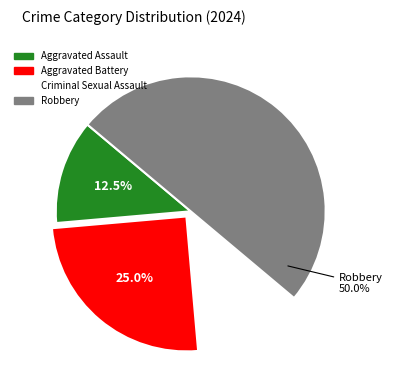

What percentage is NOT represented by Aggravated Battery?

75.0%